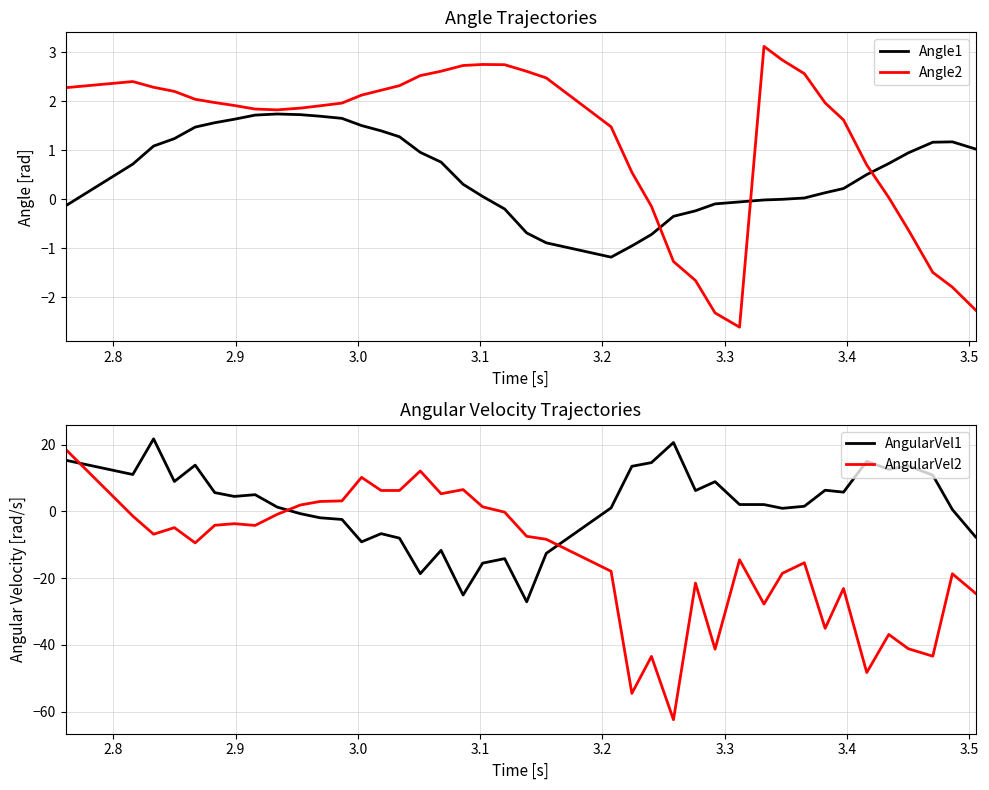

How many negative values does the Angle1 series have?

12